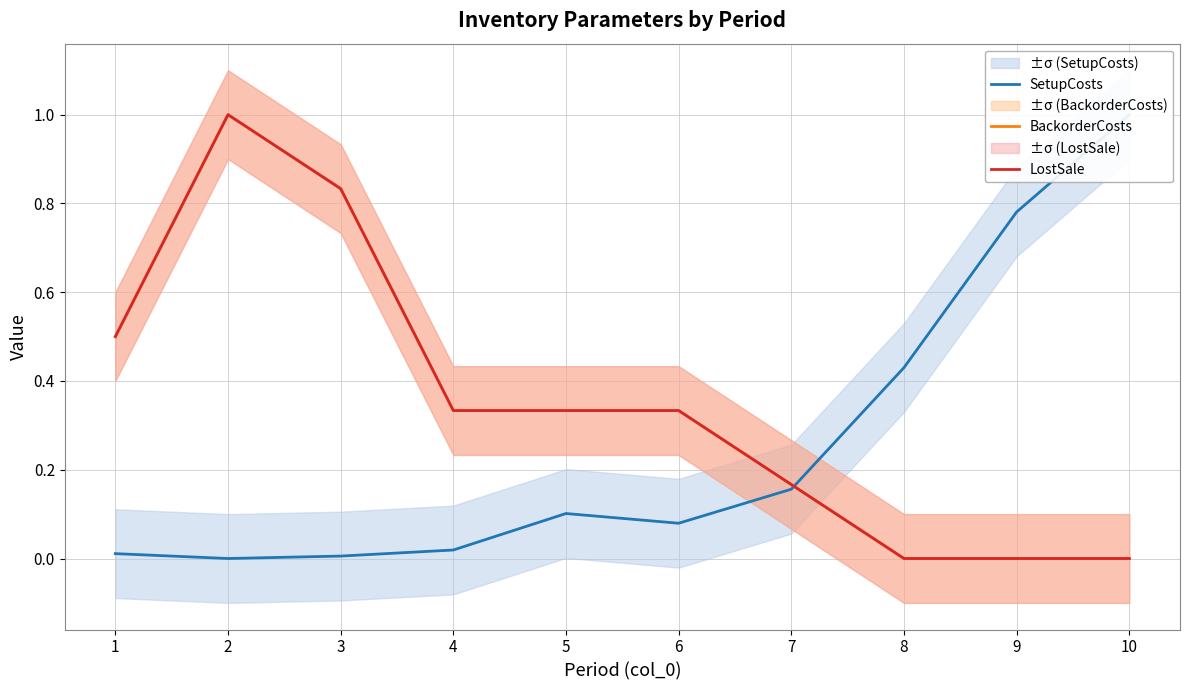

At which category is the sum across all series the highest?

2